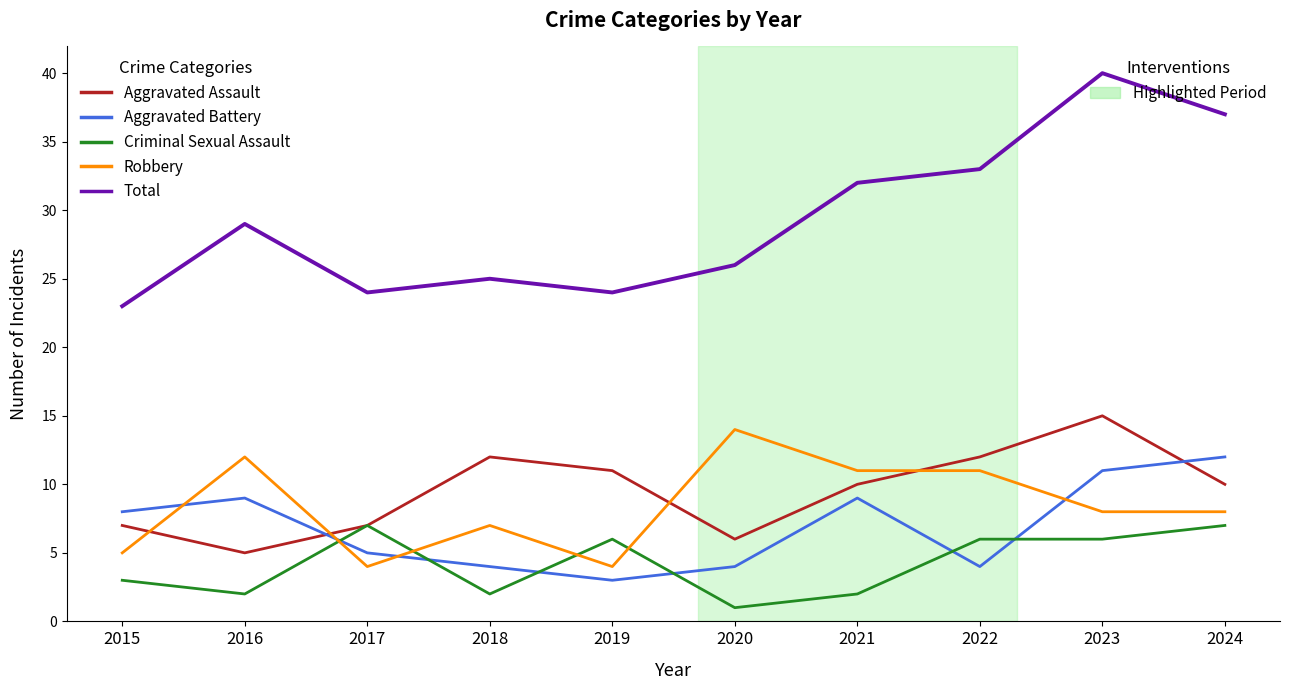

What is the spread (max minus min) of values at 2017?

20